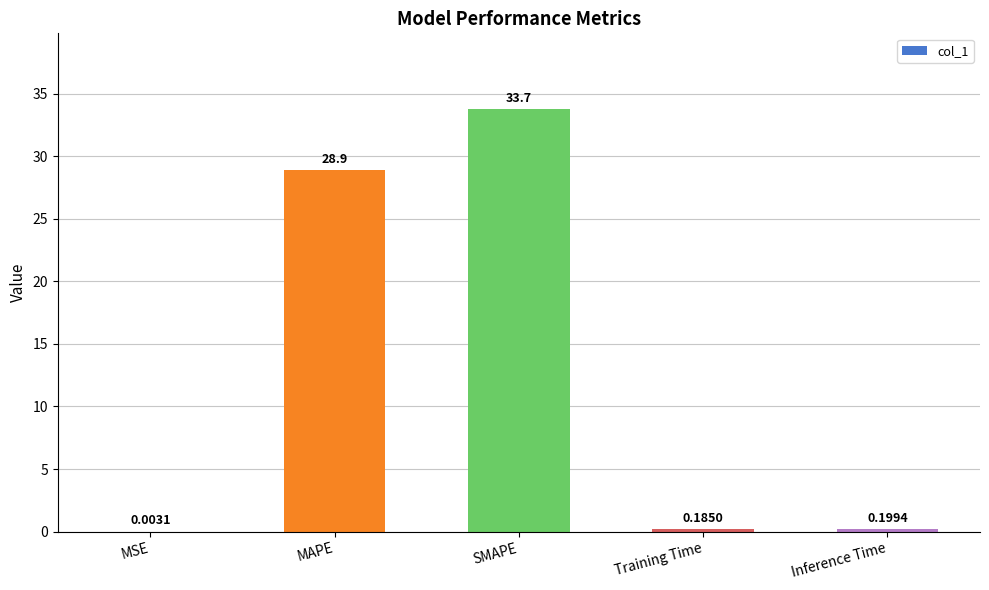

Which category has the highest value across all series?

SMAPE